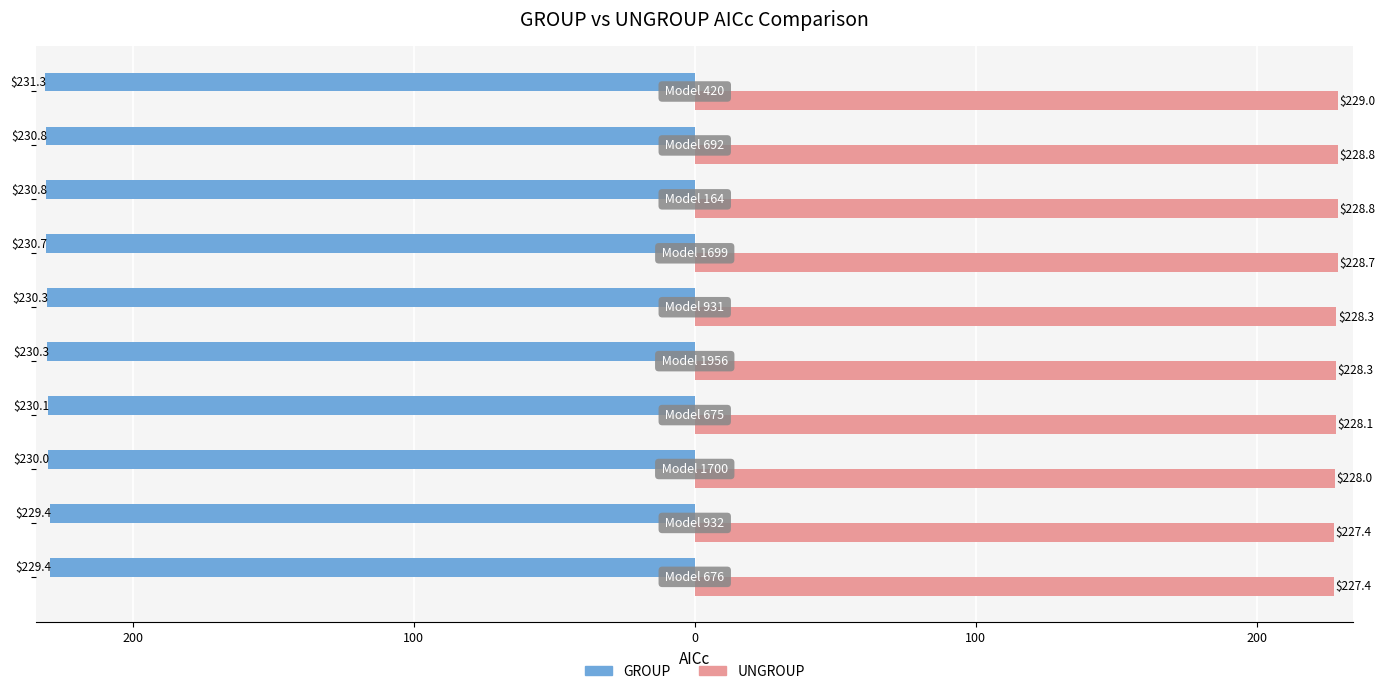

What is the sum of all GROUP values?

-2303.1